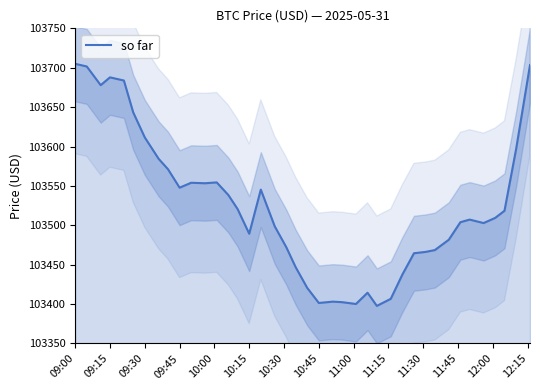

How many values exceed 103509?

20